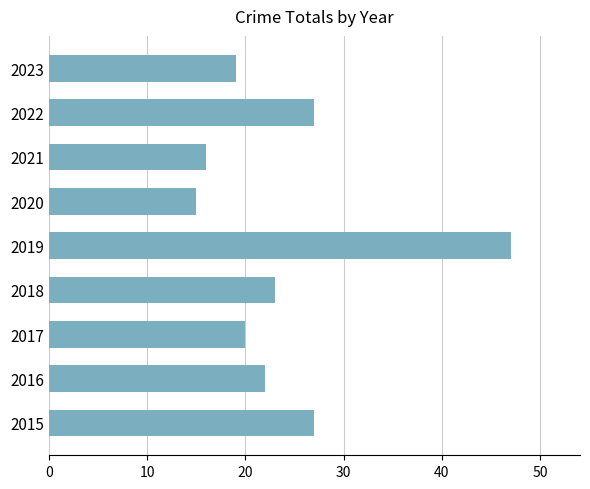

What is the ratio of the value at 2022 to the value at 2019?

0.6